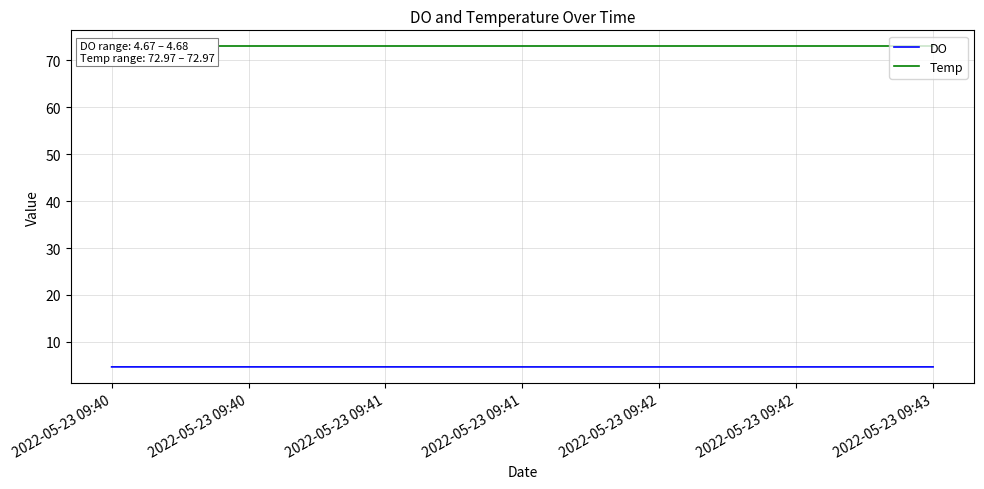

What is the maximum value for DO?

4.7